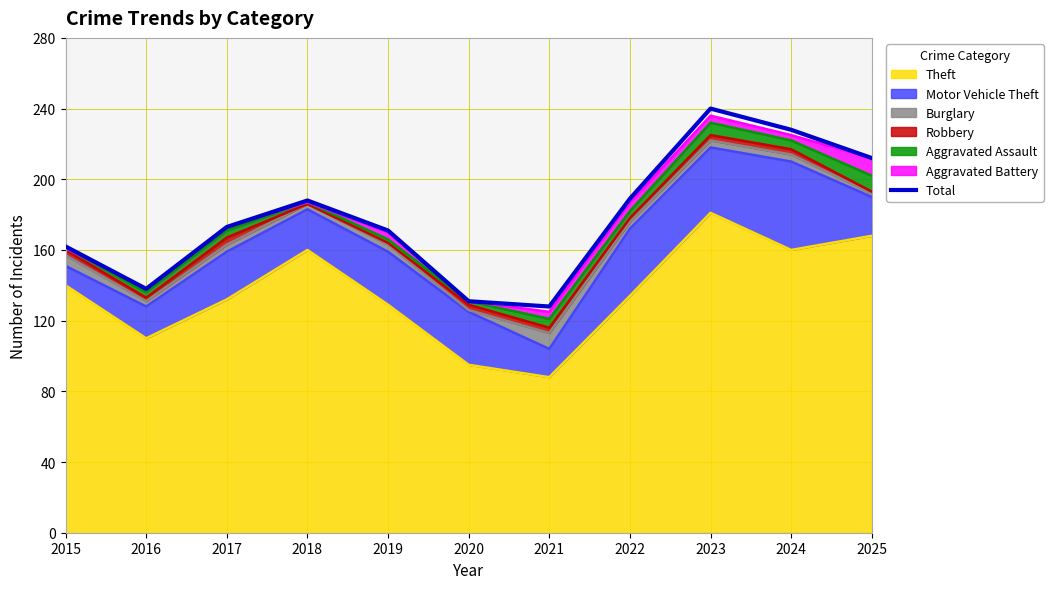

The value at 2017 is 310. True or false?

False